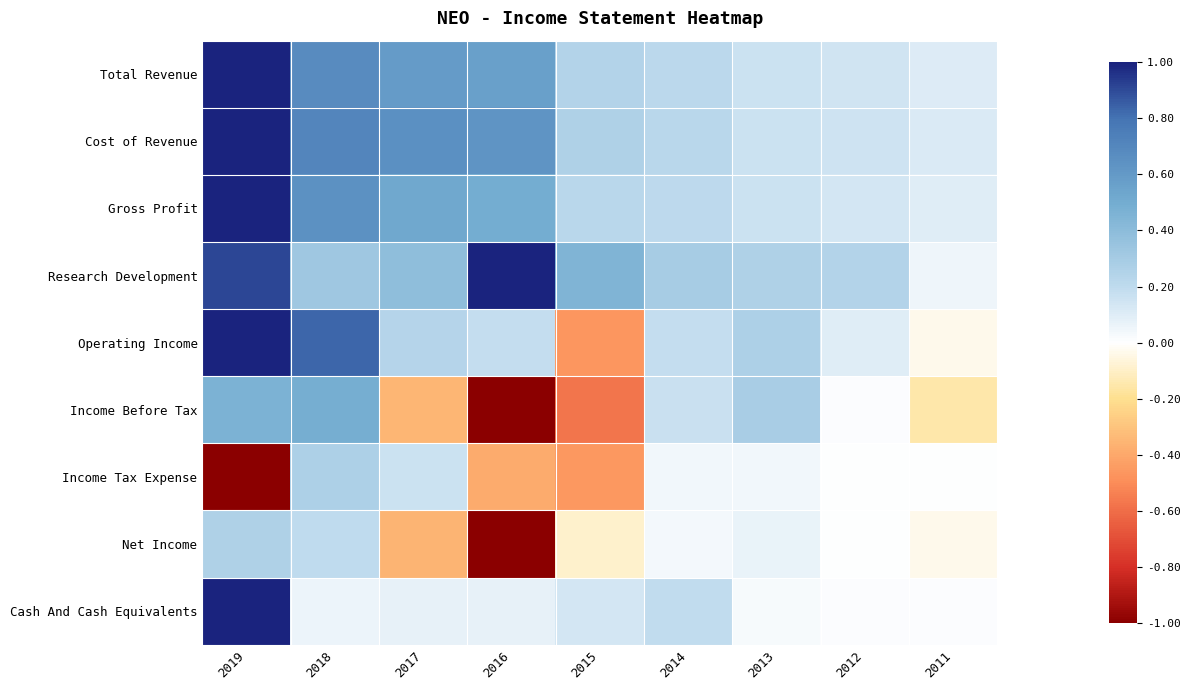

Reading left to right, extract all data points from this chart.

Total Revenue: 2019=1.0	2018=0.7	2017=0.6	2016=0.6	2015=0.2	2014=0.2	2013=0.2	2012=0.1	2011=0.1
Cost of Revenue: 2019=1.0	2018=0.7	2017=0.7	2016=0.6	2015=0.3	2014=0.2	2013=0.2	2012=0.2	2011=0.1
Gross Profit: 2019=1.0	2018=0.6	2017=0.5	2016=0.5	2015=0.2	2014=0.2	2013=0.2	2012=0.1	2011=0.1
Research Development: 2019=0.9	2018=0.3	2017=0.4	2016=1.0	2015=0.5	2014=0.3	2013=0.3	2012=0.2	2011=0.1
Operating Income: 2019=1.0	2018=0.8	2017=0.2	2016=0.2	2015=-0.5	2014=0.2	2013=0.3	2012=0.1	2011=-0.0
Income Before Tax: 2019=0.5	2018=0.5	2017=-0.3	2016=-1.0	2015=-0.6	2014=0.2	2013=0.3	2012=0.0	2011=-0.2
Income Tax Expense: 2019=-1.0	2018=0.3	2017=0.2	2016=-0.4	2015=-0.5	2014=0.0	2013=0.0	2012=0.0	2011=0.0
Net Income: 2019=0.3	2018=0.2	2017=-0.4	2016=-1.0	2015=-0.1	2014=0.0	2013=0.1	2012=0.0	2011=-0.0
Cash And Cash Equivalents: 2019=1.0	2018=0.1	2017=0.1	2016=0.1	2015=0.1	2014=0.2	2013=0.0	2012=0.0	2011=0.0